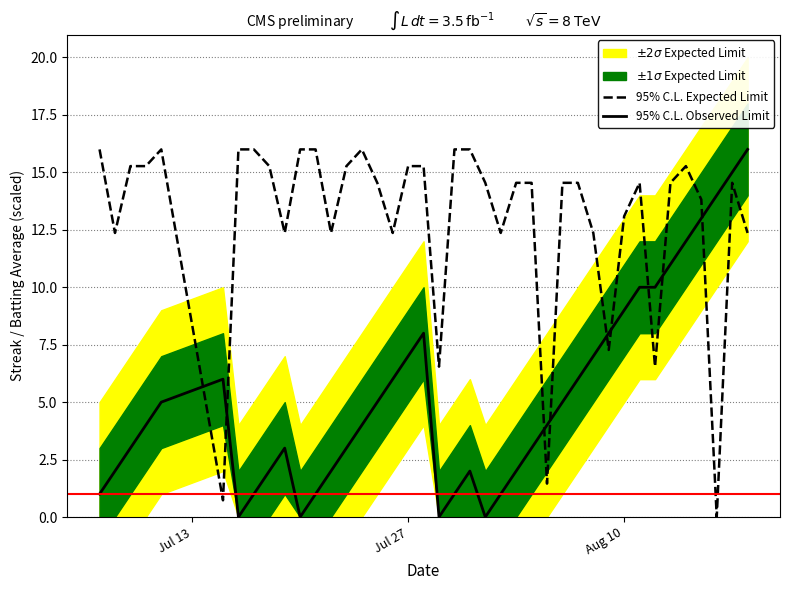

True or false: 95% C.L. Expected Limit and 95% C.L. Observed Limit cross at least once.

True